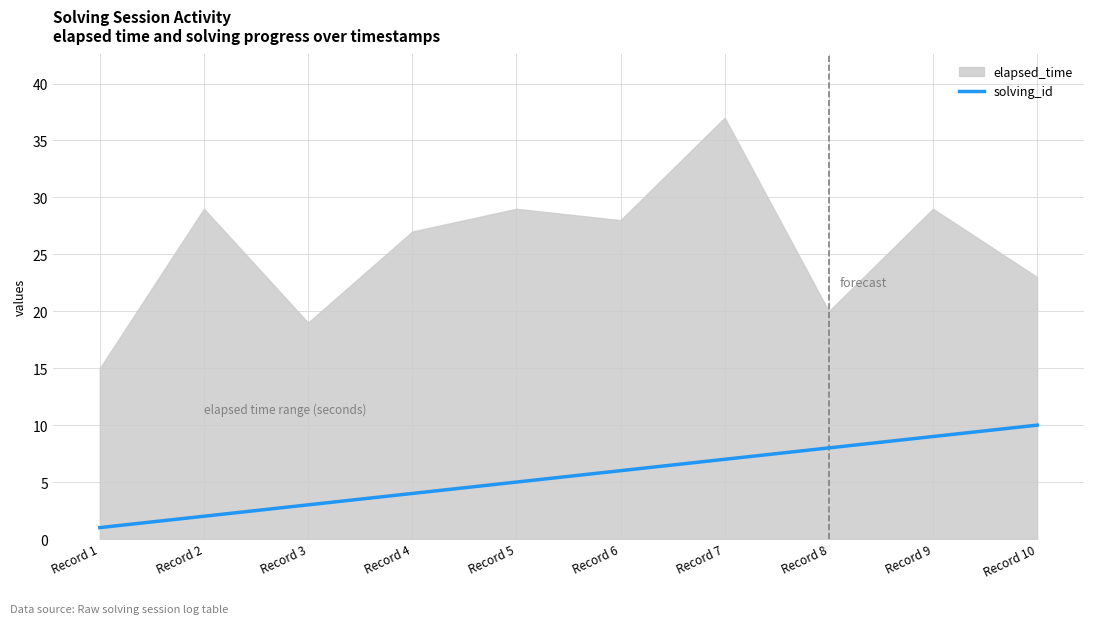

List the labels in order of solving_id value, smallest first.

Record 1, Record 2, Record 3, Record 4, Record 5, Record 6, Record 7, Record 8, Record 9, Record 10